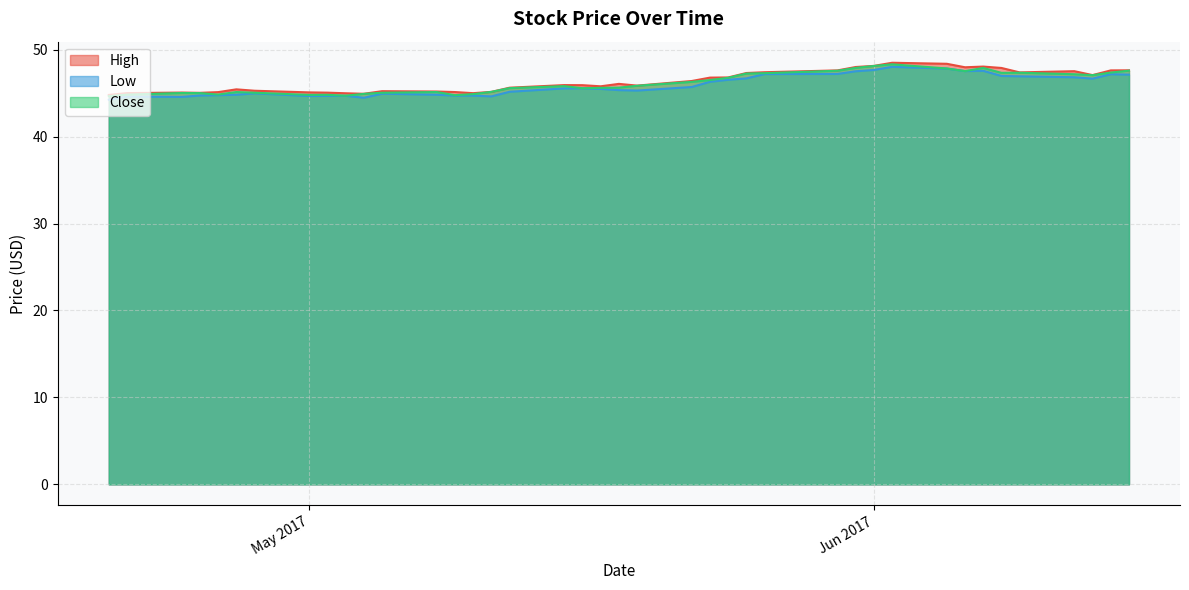

What is the average value of the Low series?

45.9